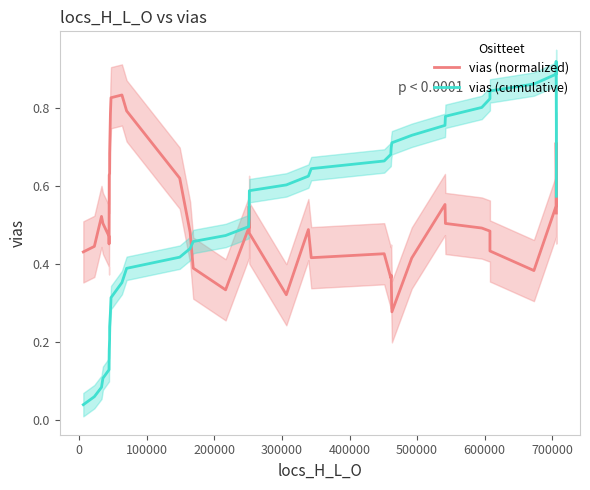

What is the difference between the second highest and second lowest values in the vias (normalized) series?

0.5